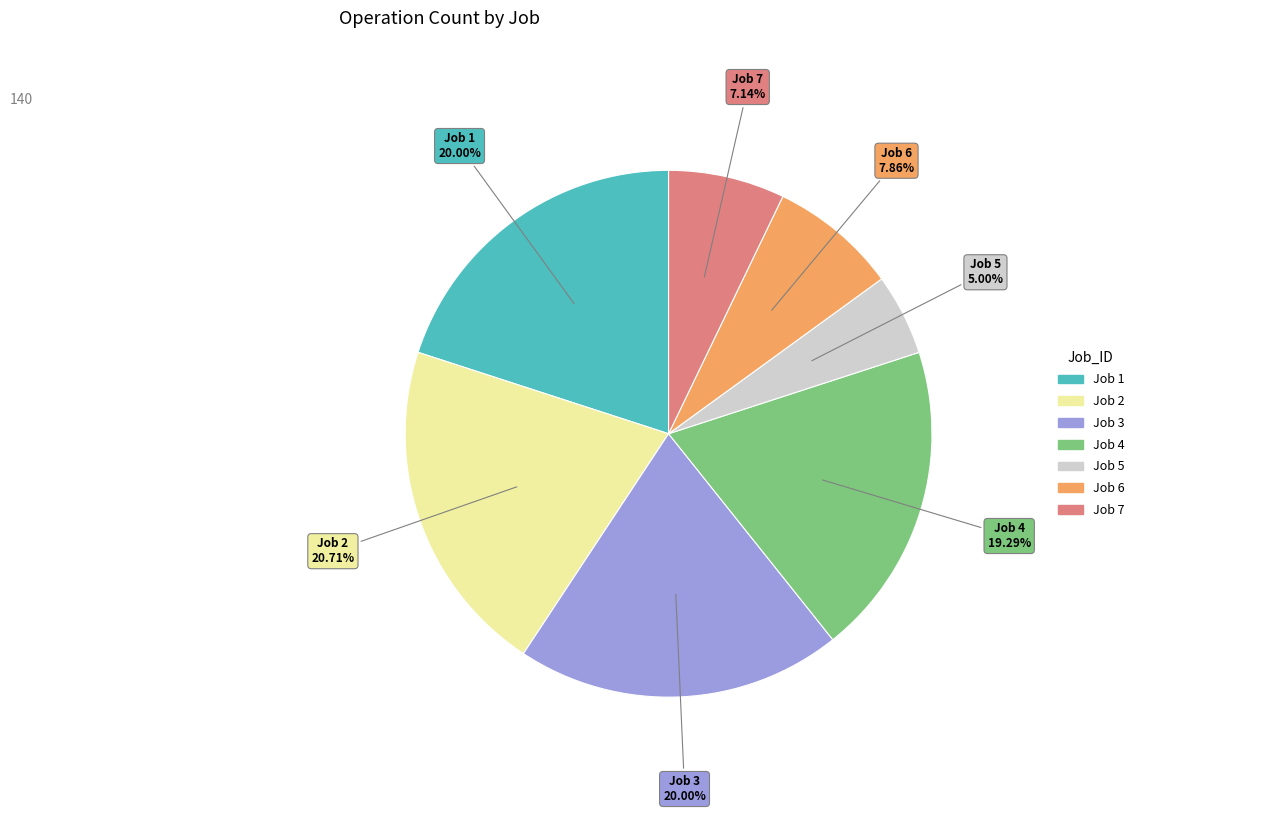

Is there any slice that represents more than half of the pie?

No